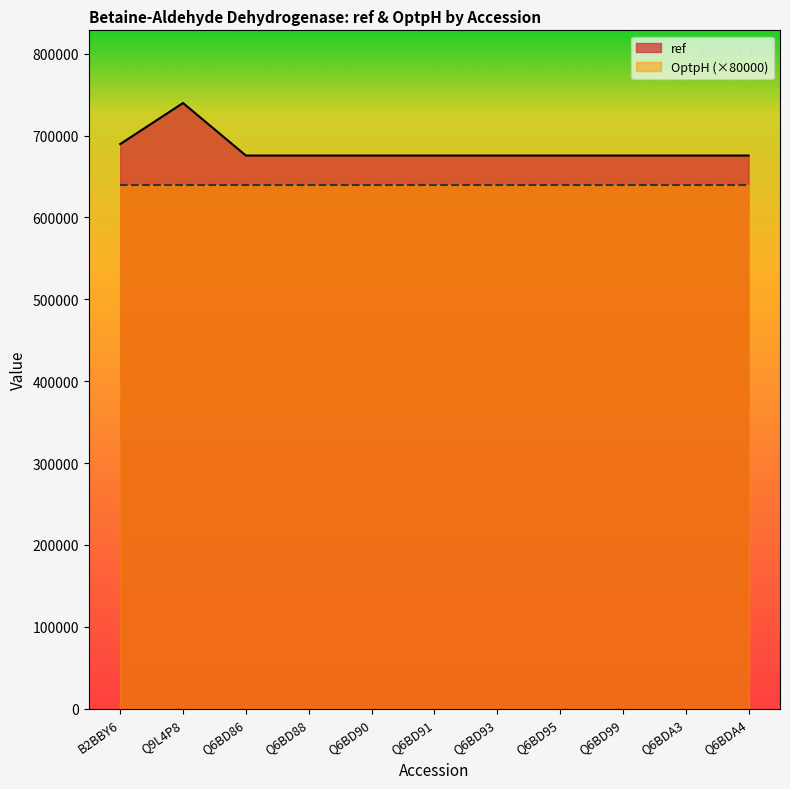

What is the label of the 2nd point from the left?

Q9L4P8